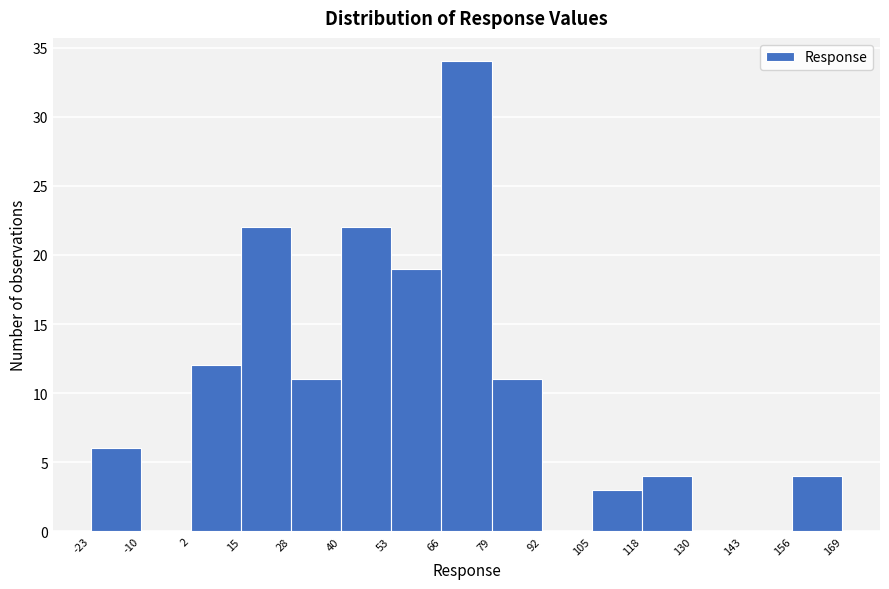

How tall is the bar that spans 118 to 130 on the x-axis? The values are not printed on the chart, so give them approximately, as read against the axis.

4